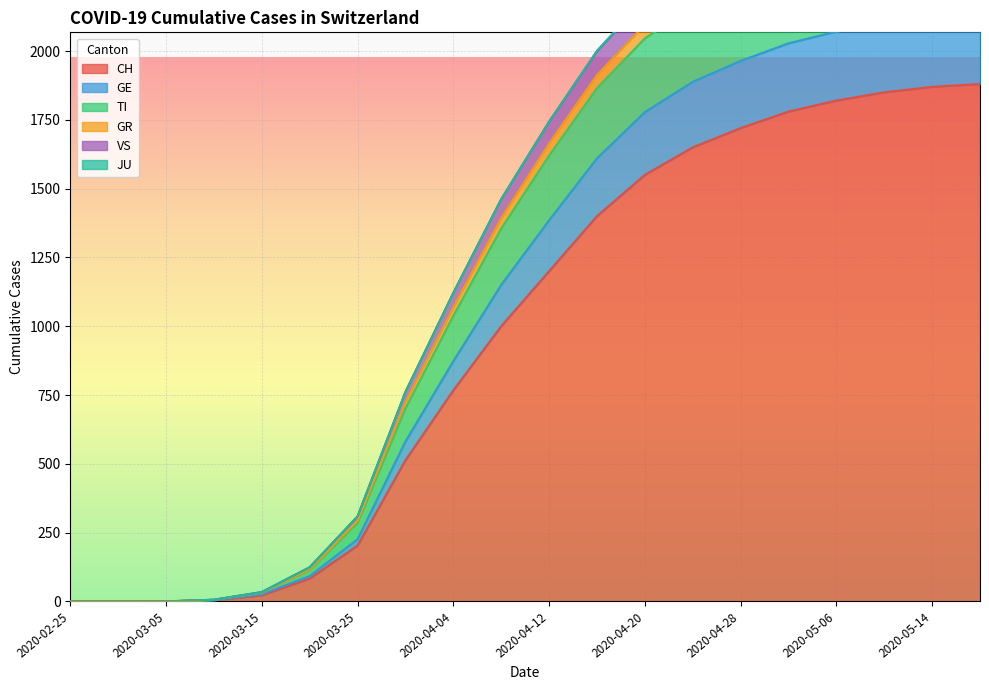

How many data points in TI are less than 1742?

10